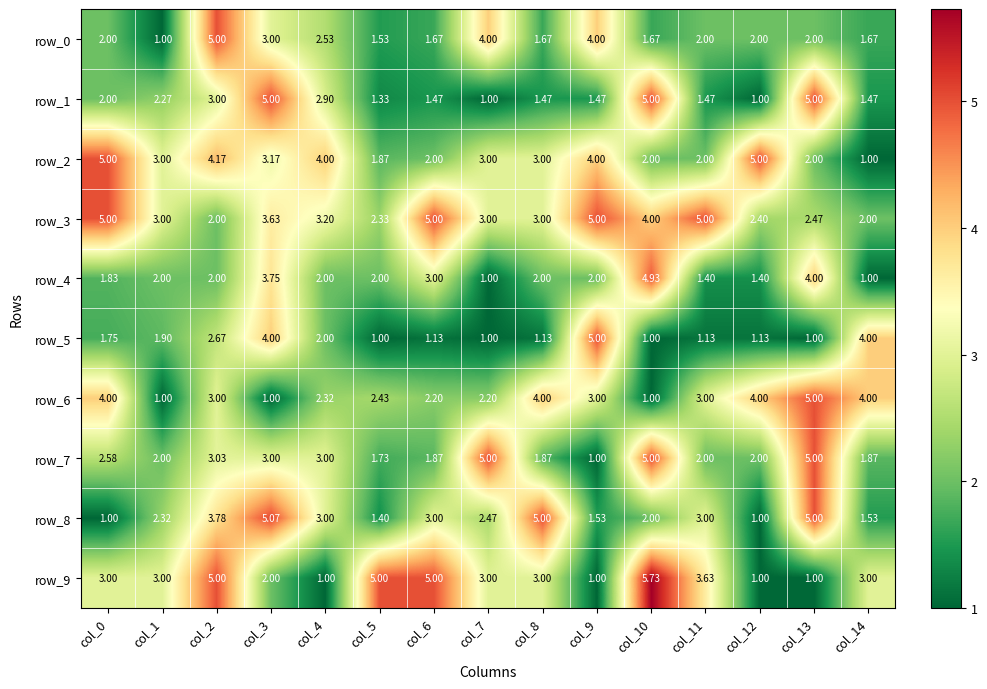

Is the value of row_7 at col_8 greater than the value of row_0 at col_7?

No